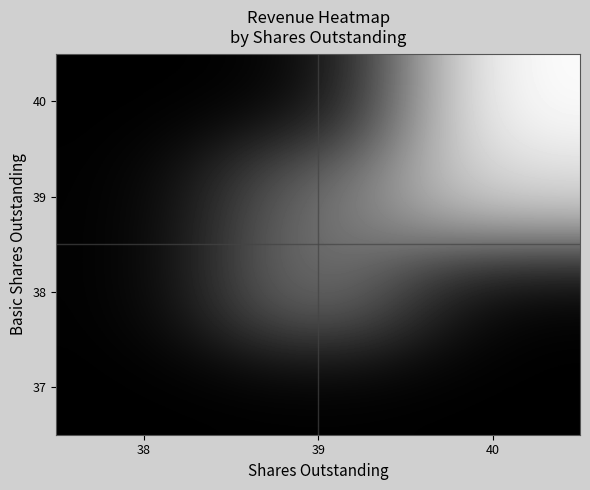

What is the smallest value displayed?

104.8